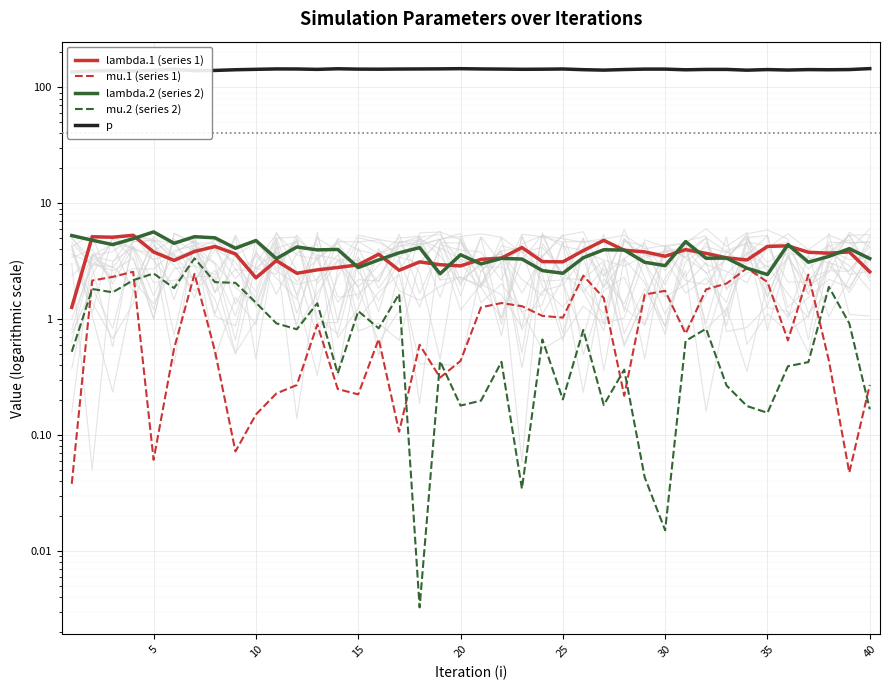

Which label corresponds to the largest value in the chart?

40